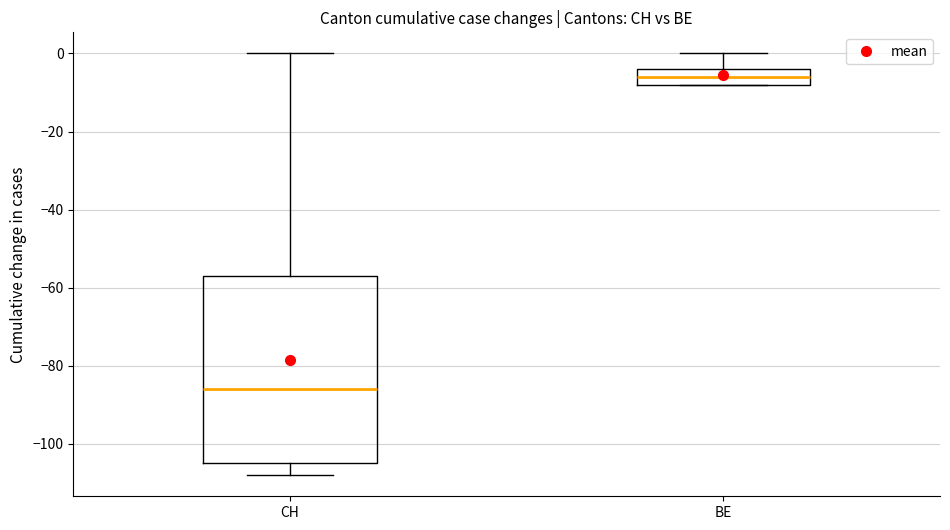

Which box's median line is the lowest?

CH